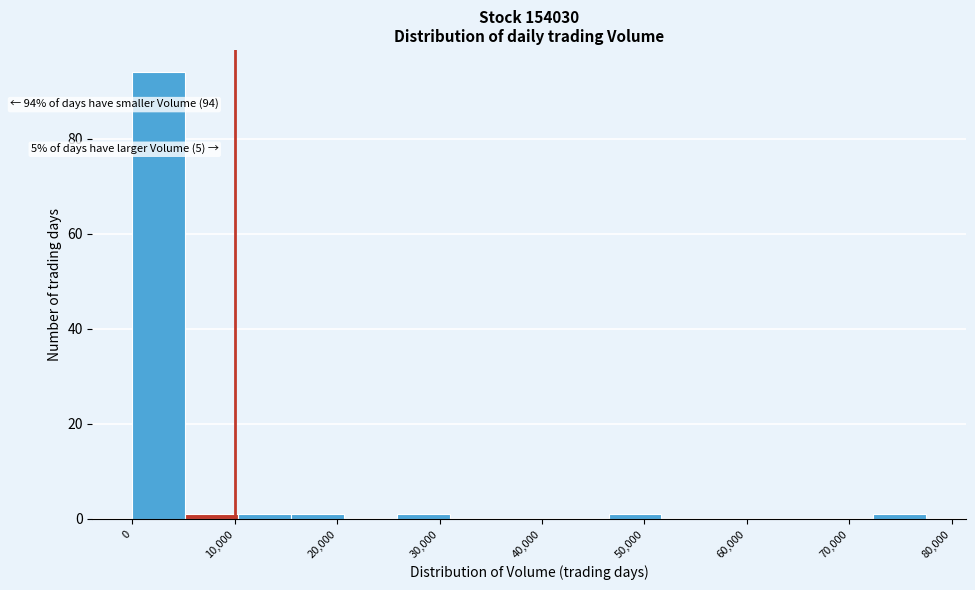

Which range on the x-axis has the tallest bar?

0 to 5000